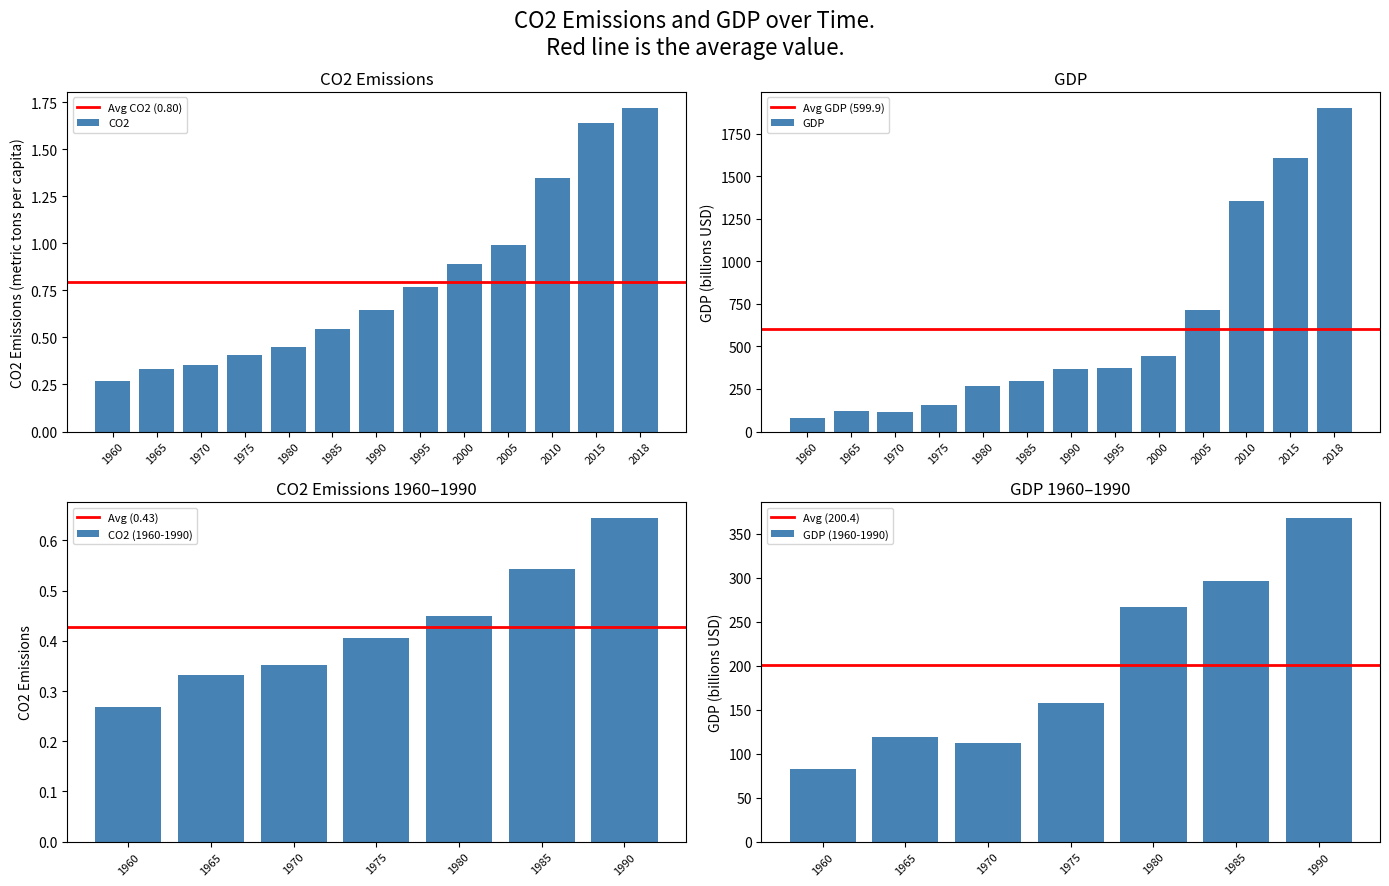

List the series in order of their overall mean, highest first.

GDP, CO2